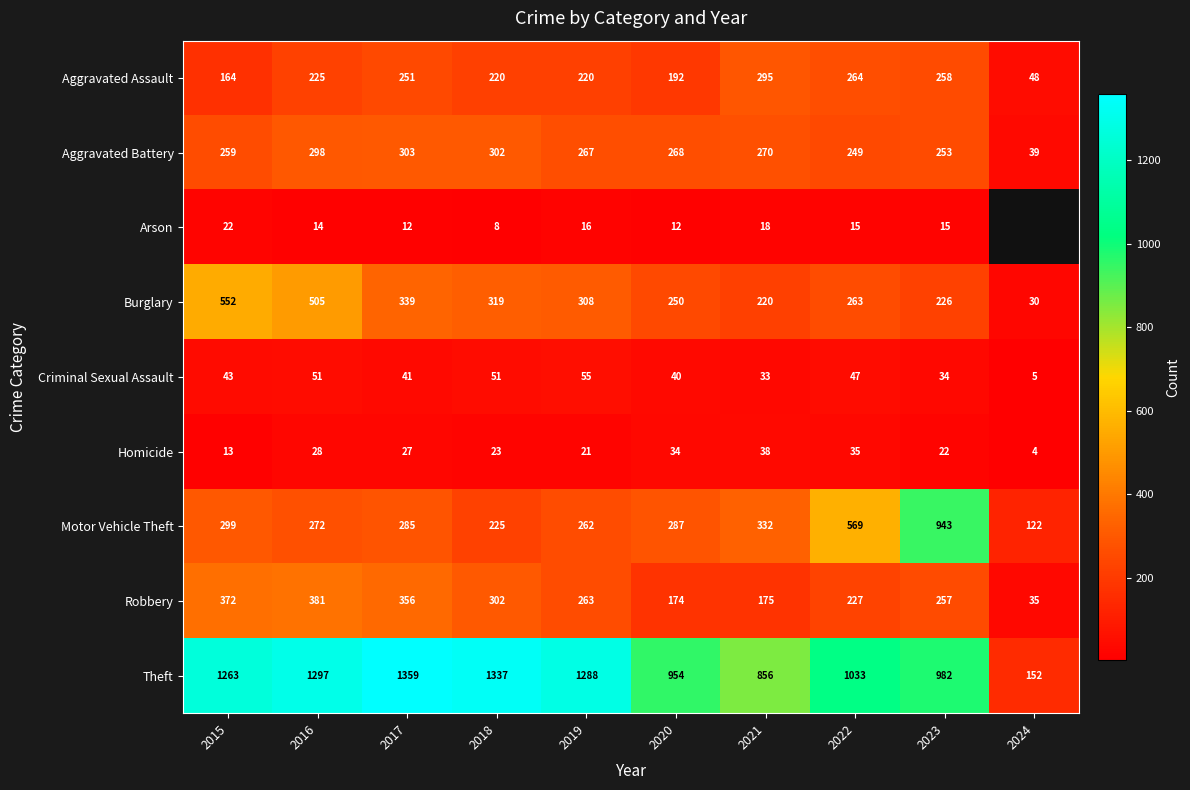

What is the difference between the maximum and minimum values in the Homicide series?

34